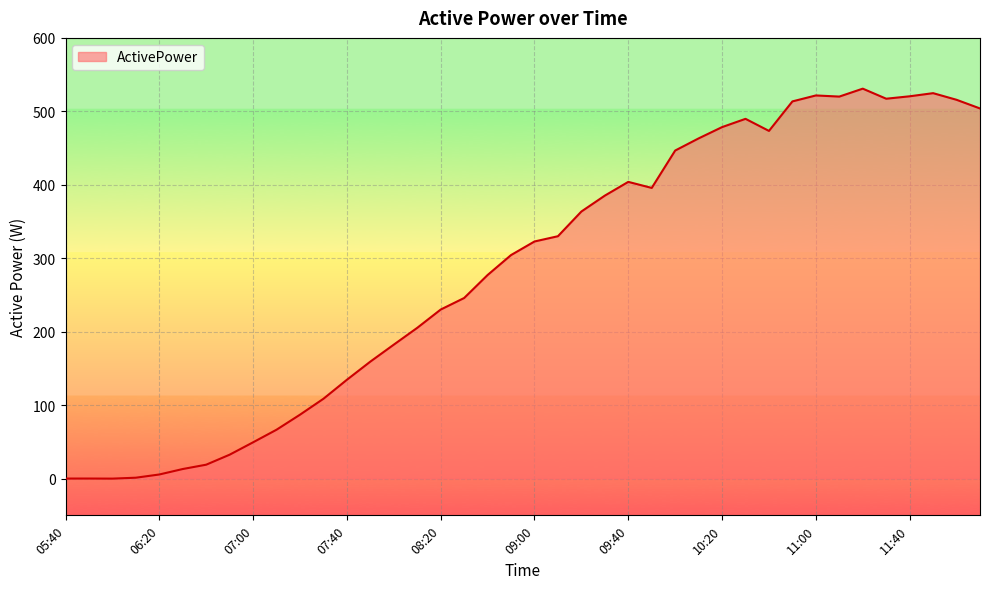

What is the sum of all values?

11343.8